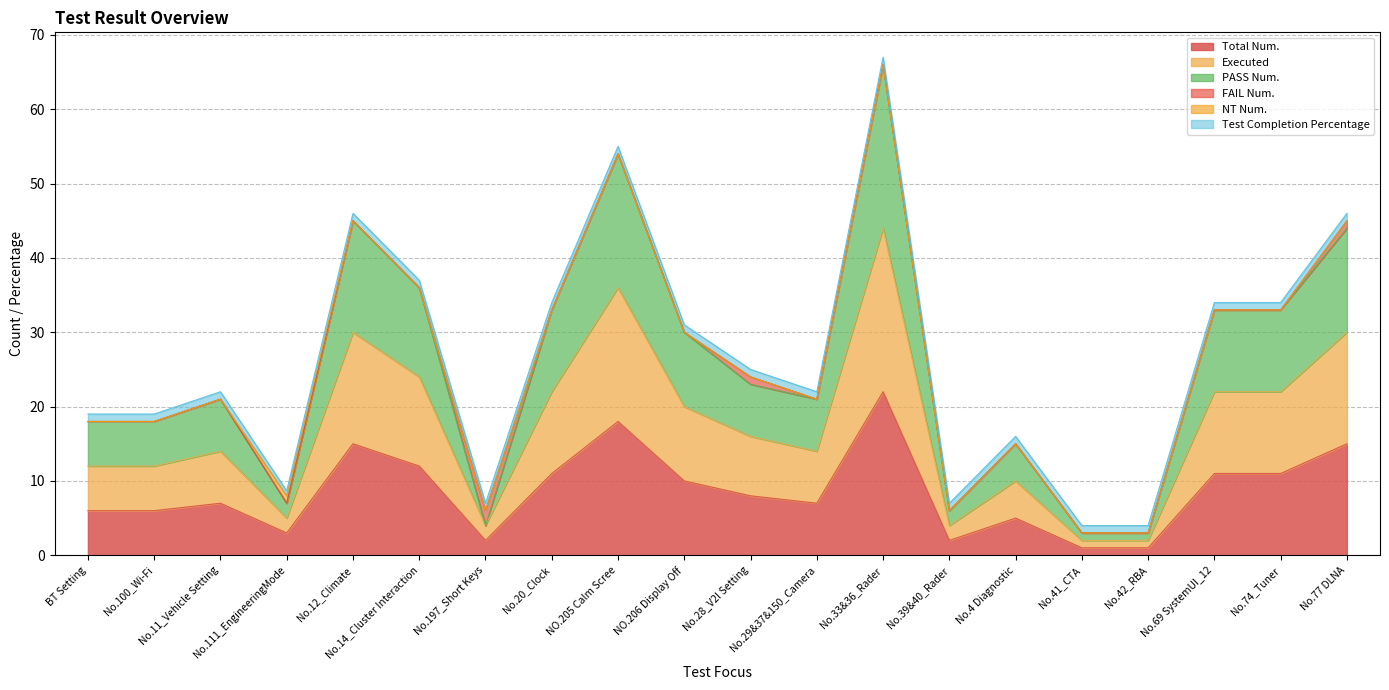

Does the chart have visible grid lines?

Yes